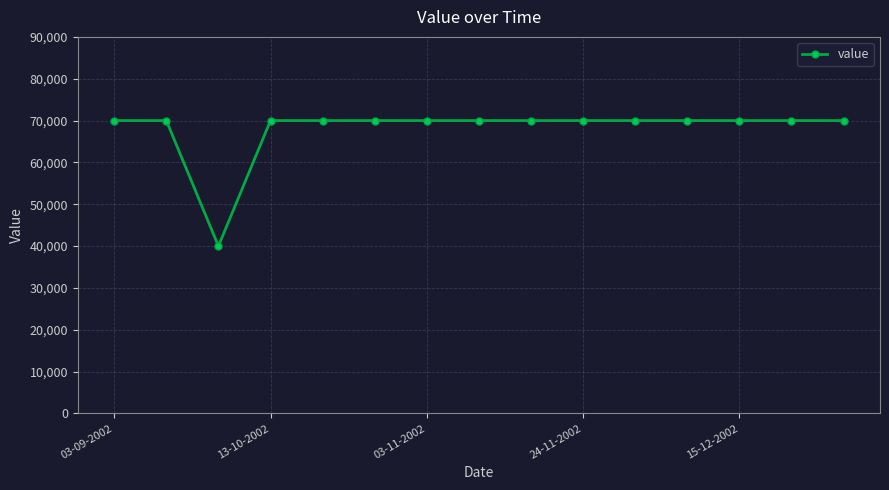

What is the greatest value displayed?

70000